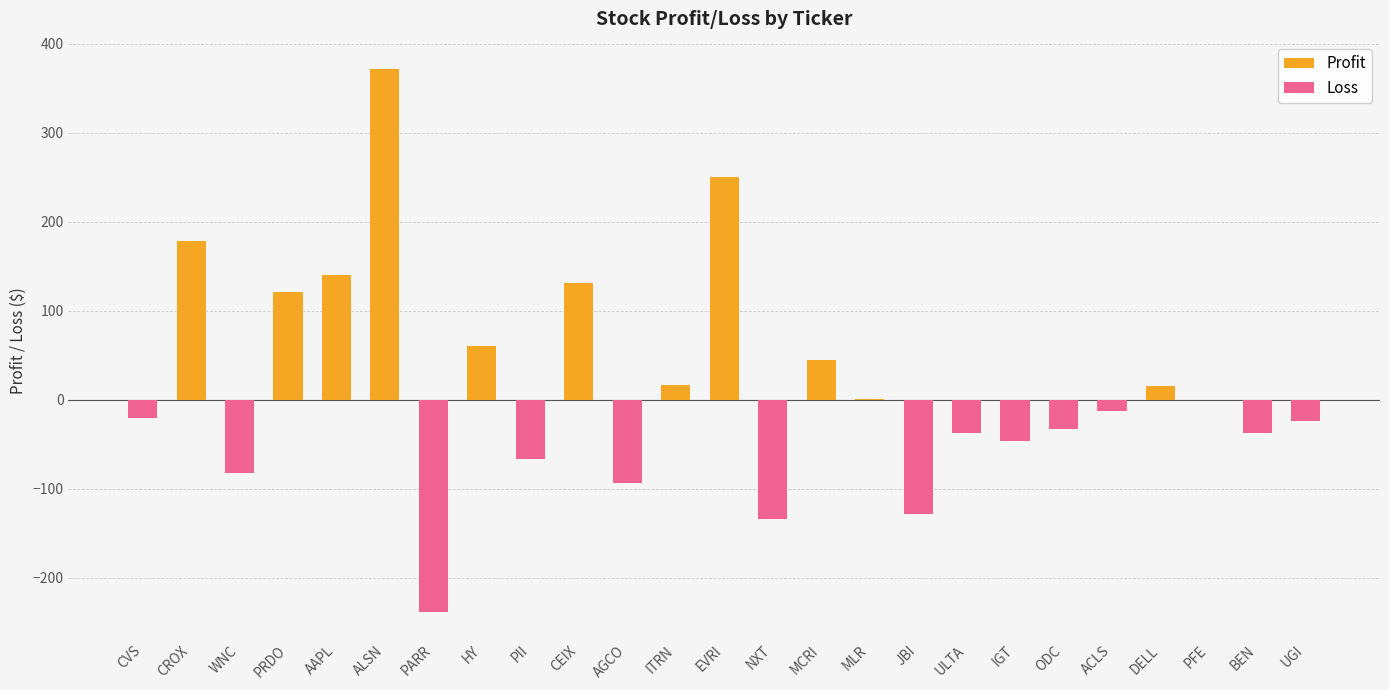

How many bars are there in each group?

2